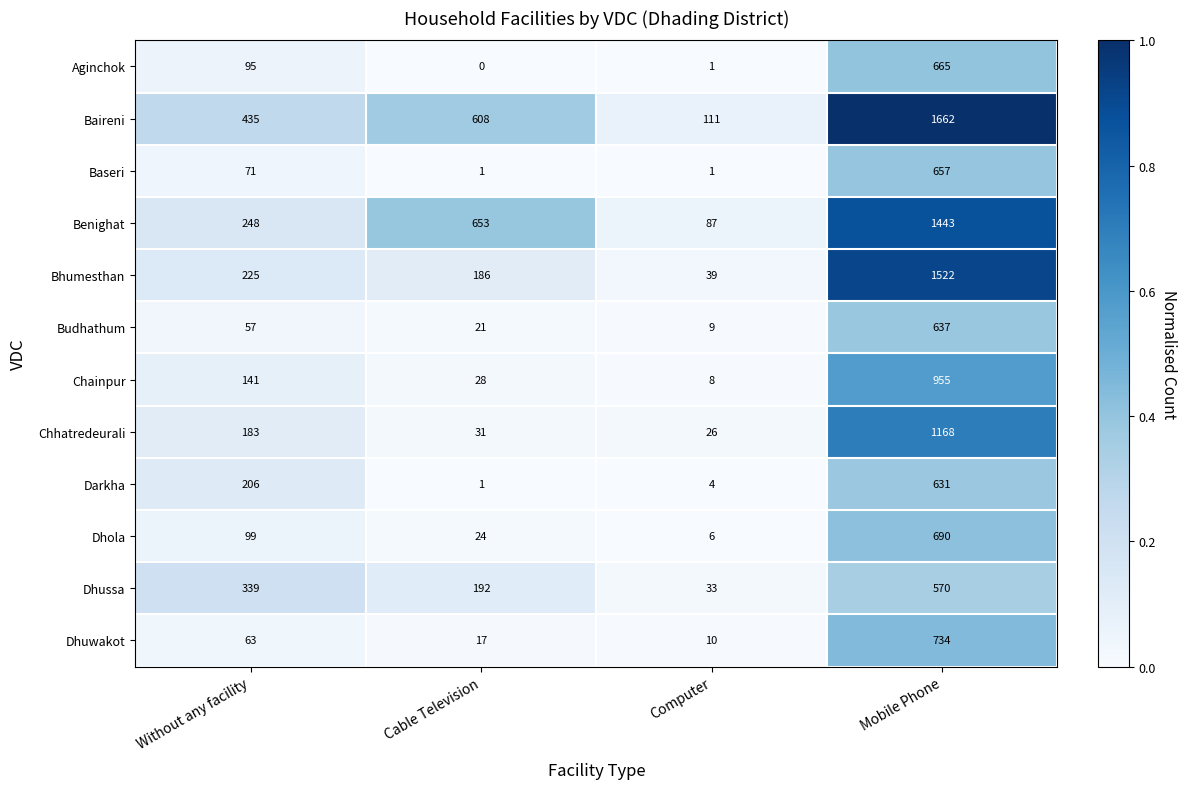

What is the total value across all series at Computer?

335